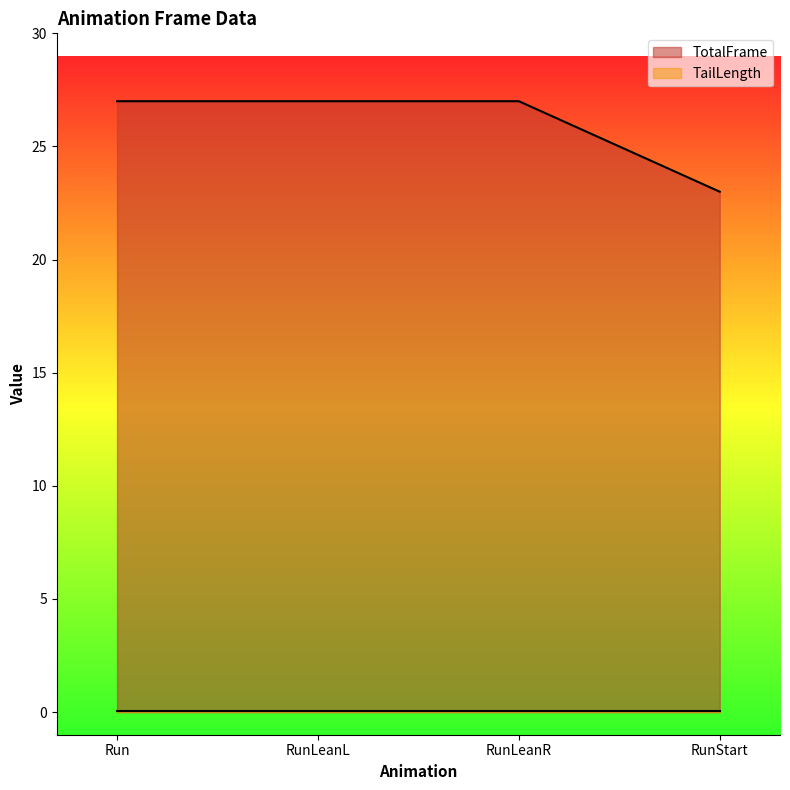

How many data points are less than 27?

1